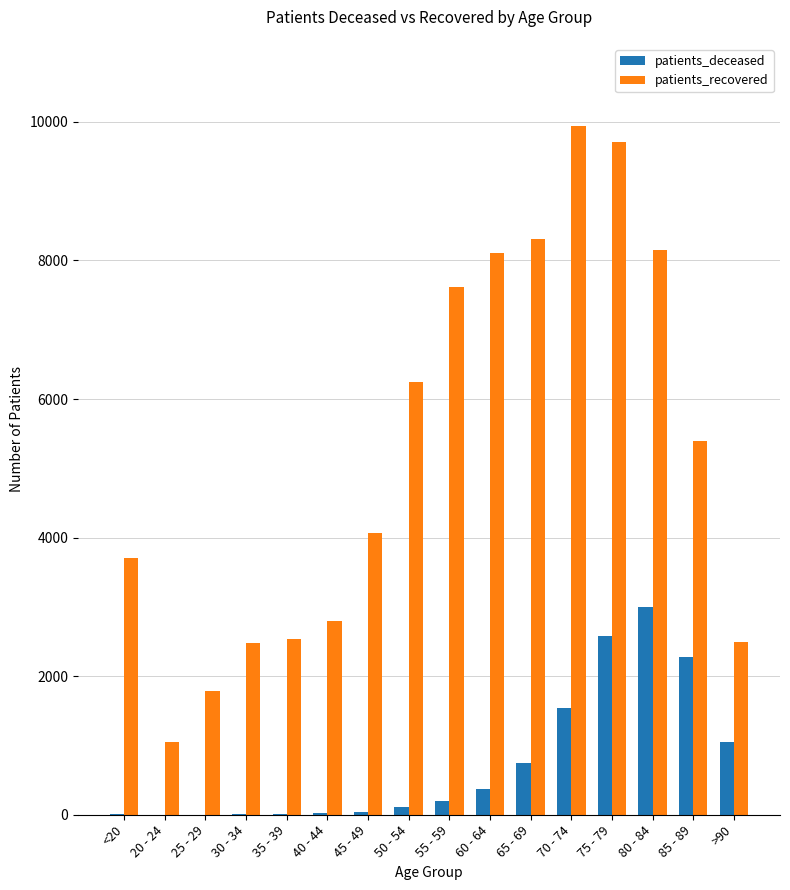

The patients_recovered series shows 1044 at 20 - 24. True or false?

True